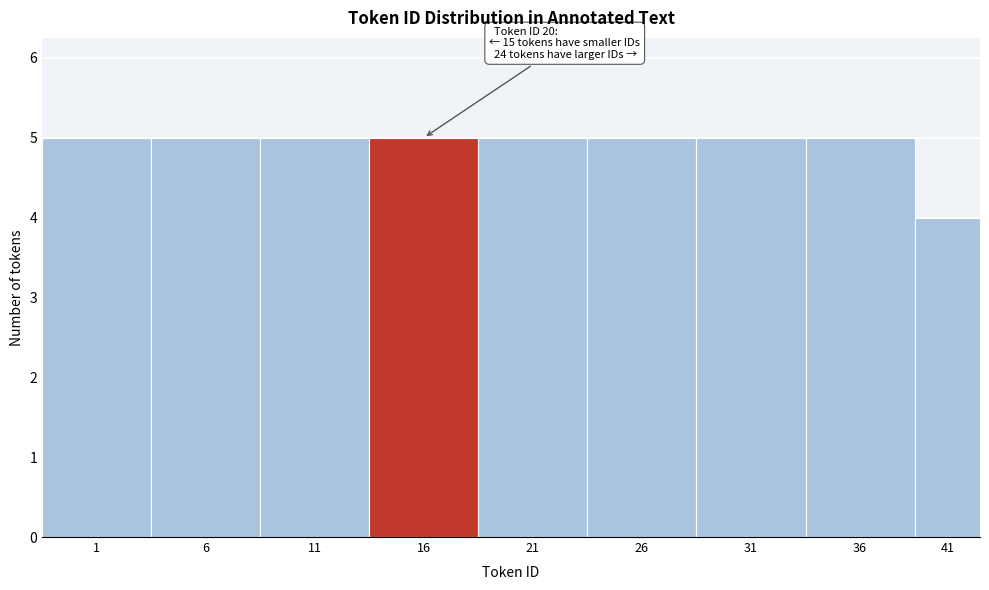

Reading right to left, transcribe all the data shown in this chart.

4	5	5	5	5	5	5	5	5